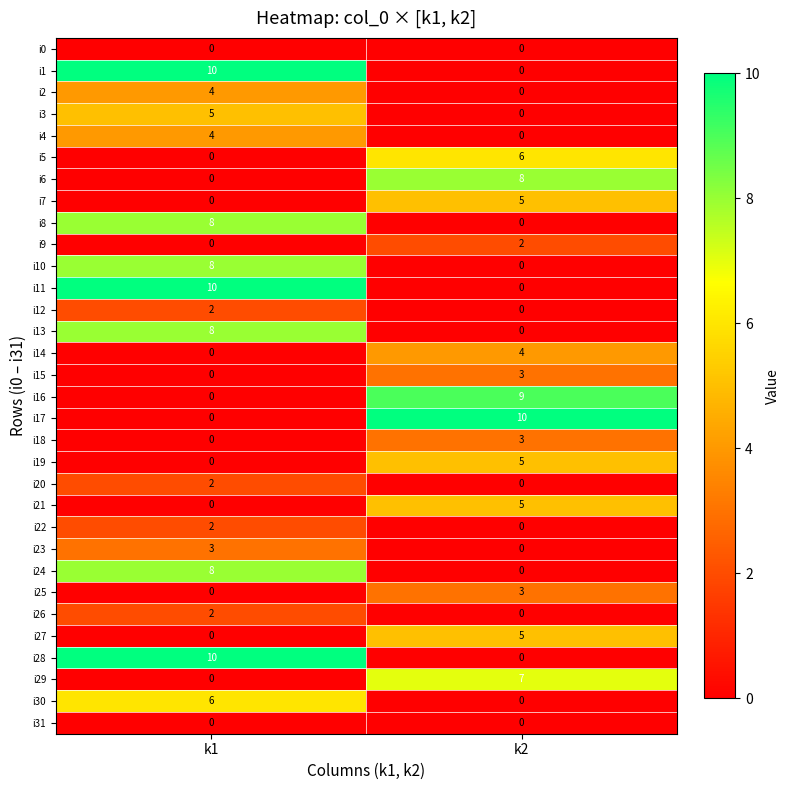

Is it true that i2 equals 4 at k1?

True